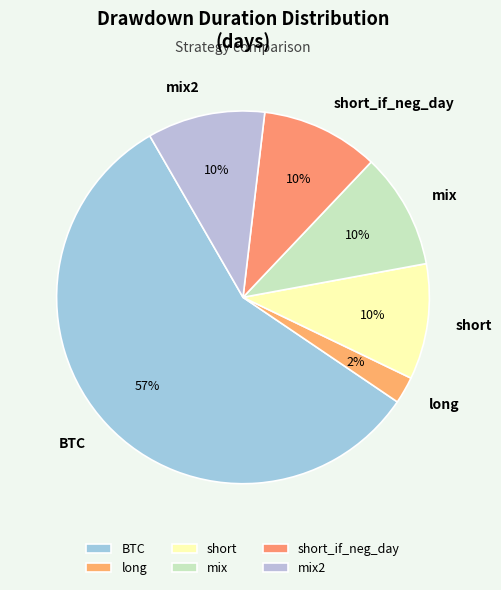

Do long and BTC together represent more than half of the pie?

Yes